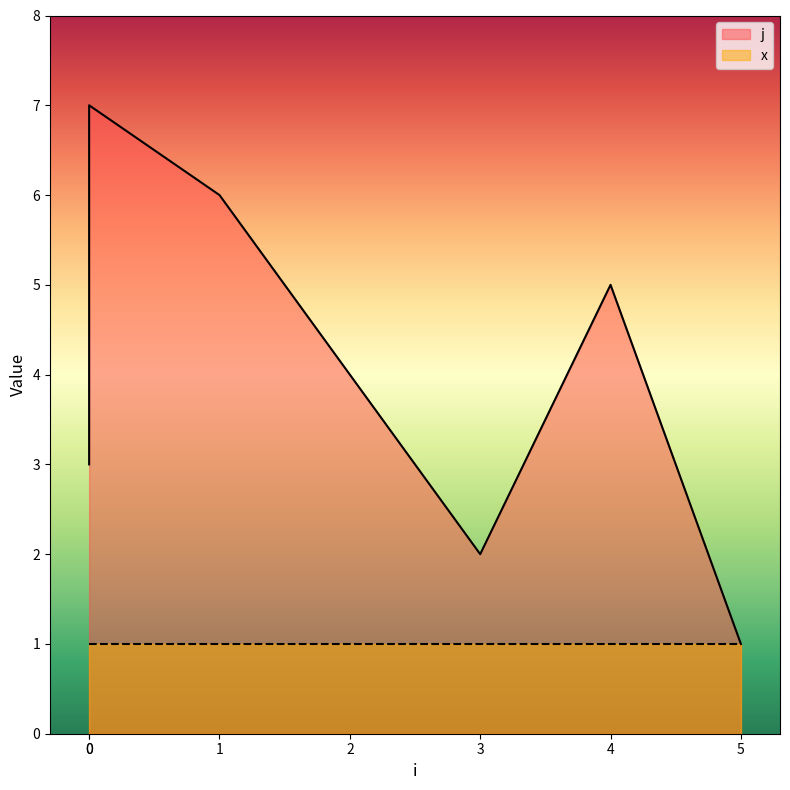

What is the difference between the maximum and minimum values?

6